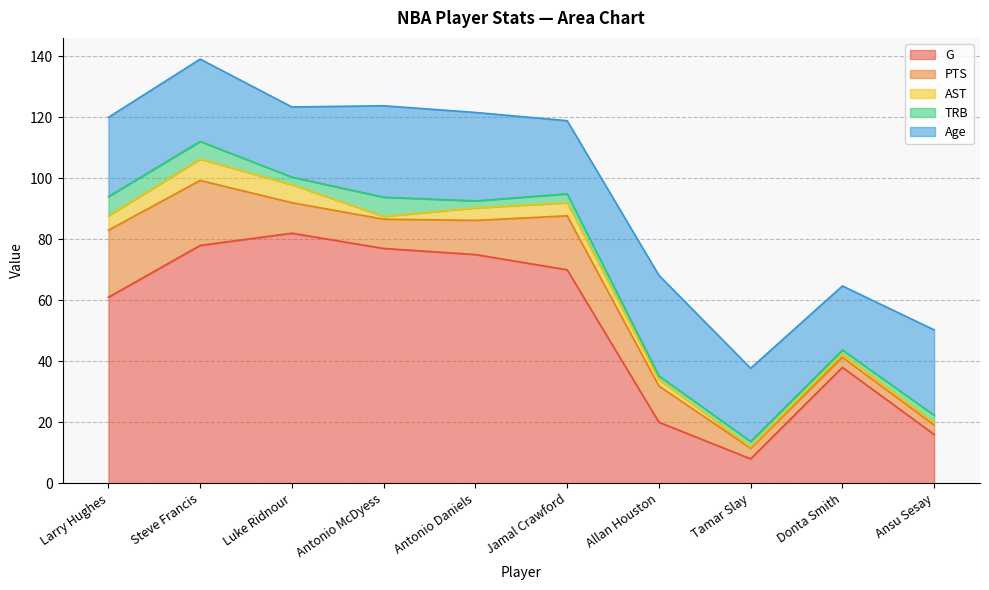

Reading left to right, what are all the values shown in this chart?

G: Larry Hughes=61.0	Steve Francis=78.0	Luke Ridnour=82.0	Antonio McDyess=77.0	Antonio Daniels=75.0	Jamal Crawford=70.0	Allan Houston=20.0	Tamar Slay=8.0	Donta Smith=38.0	Ansu Sesay=16.0
PTS: Larry Hughes=22.0	Steve Francis=21.3	Luke Ridnour=10.0	Antonio McDyess=9.6	Antonio Daniels=11.2	Jamal Crawford=17.7	Allan Houston=11.9	Tamar Slay=3.5	Donta Smith=3.3	Ansu Sesay=3.1
AST: Larry Hughes=4.7	Steve Francis=7.0	Luke Ridnour=5.9	Antonio McDyess=0.9	Antonio Daniels=4.1	Jamal Crawford=4.3	Allan Houston=2.1	Tamar Slay=0.4	Donta Smith=1.0	Ansu Sesay=0.8
TRB: Larry Hughes=6.3	Steve Francis=5.8	Luke Ridnour=2.5	Antonio McDyess=6.3	Antonio Daniels=2.3	Jamal Crawford=2.9	Allan Houston=1.2	Tamar Slay=1.8	Donta Smith=1.4	Ansu Sesay=2.4
Age: Larry Hughes=26.0	Steve Francis=27.0	Luke Ridnour=23.0	Antonio McDyess=30.0	Antonio Daniels=29.0	Jamal Crawford=24.0	Allan Houston=33.0	Tamar Slay=24.0	Donta Smith=21.0	Ansu Sesay=28.0